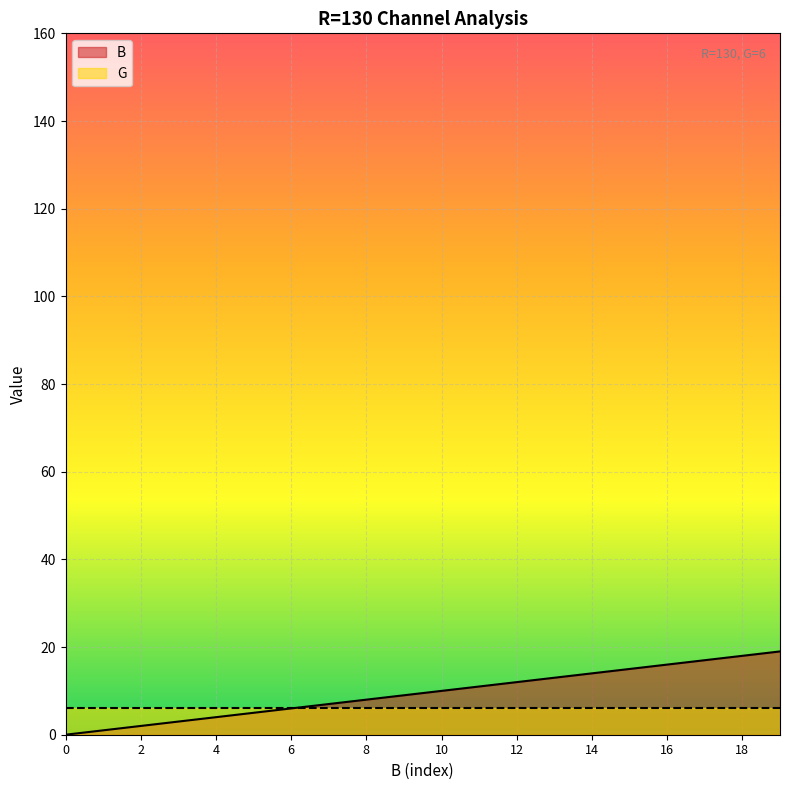

How many values are below 10?

10